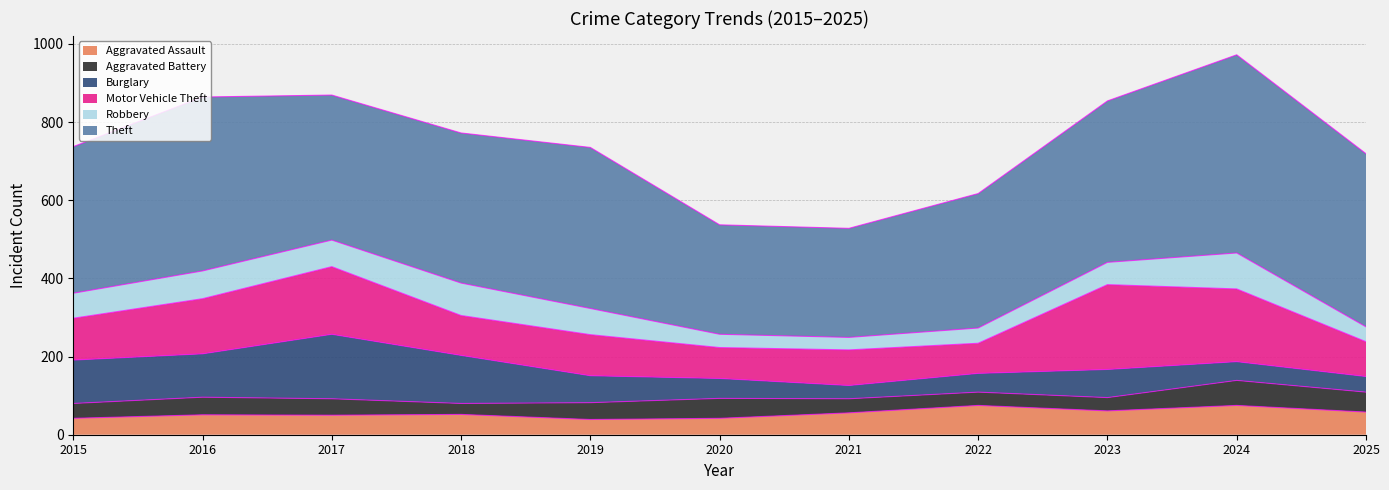

The Robbery series shows 83 at 2018. True or false?

True